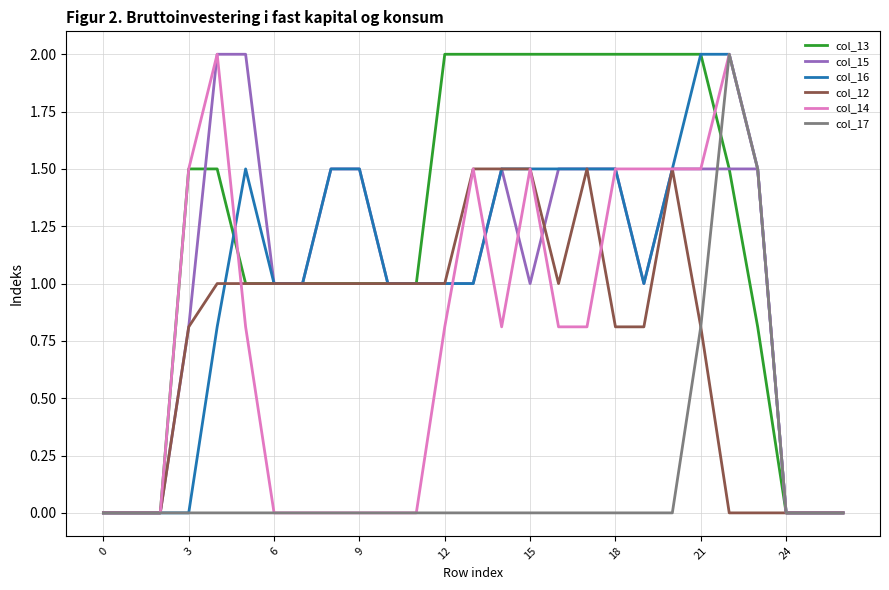

Which series has the largest total across all categories?

col_13